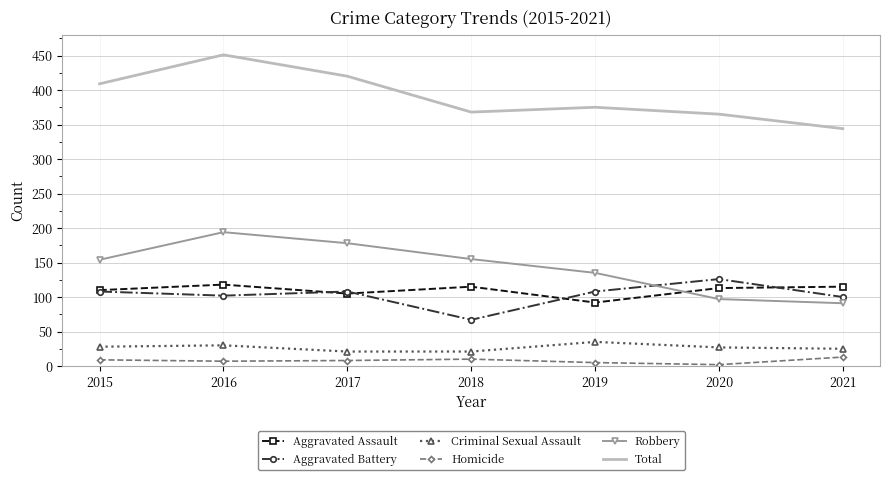

What is the spread (max minus min) of values at 2018?

358